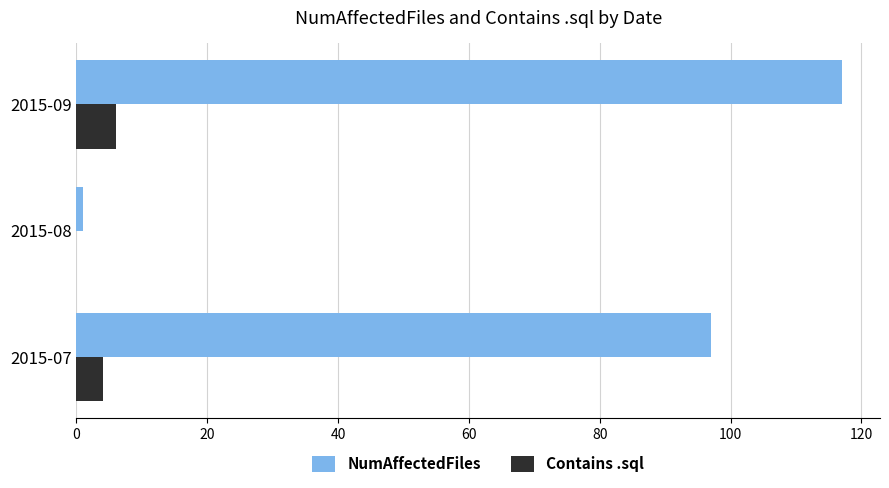

The Contains .sql series shows 4 at 2015-07. True or false?

True